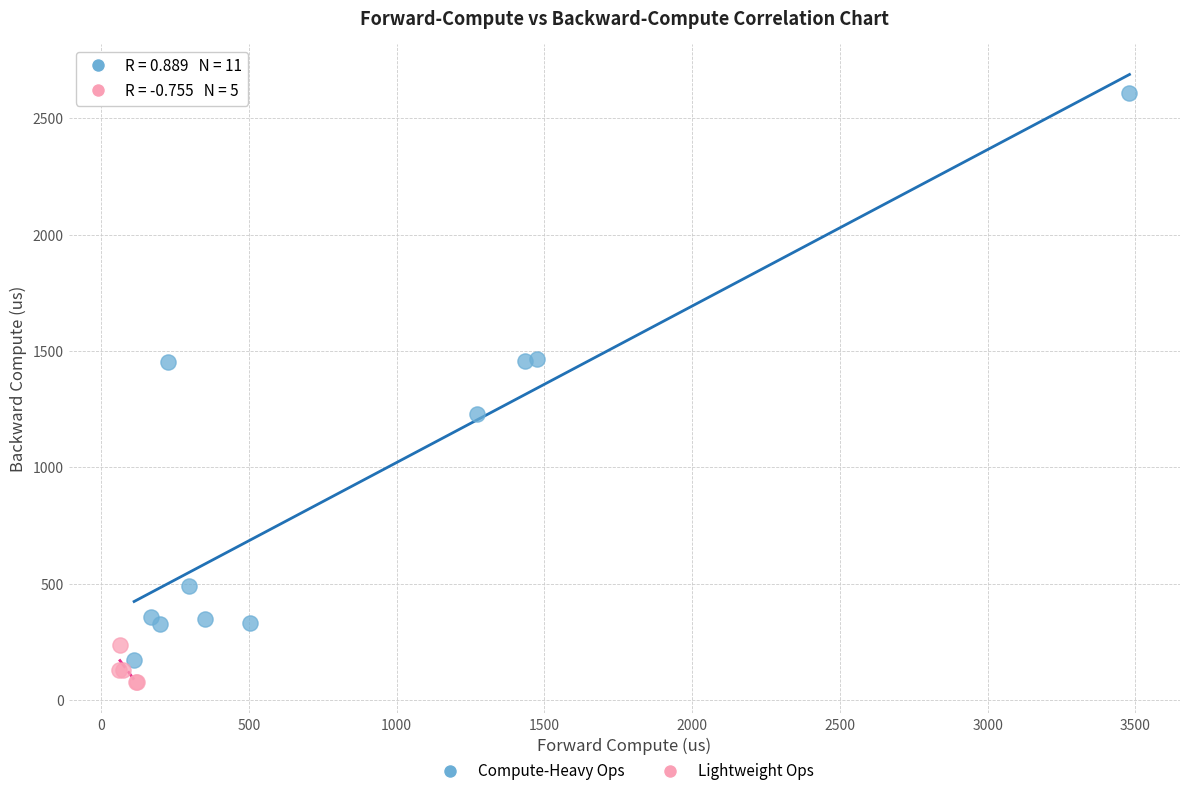

Which series has the widest spread of Y values?

Compute-Heavy Ops